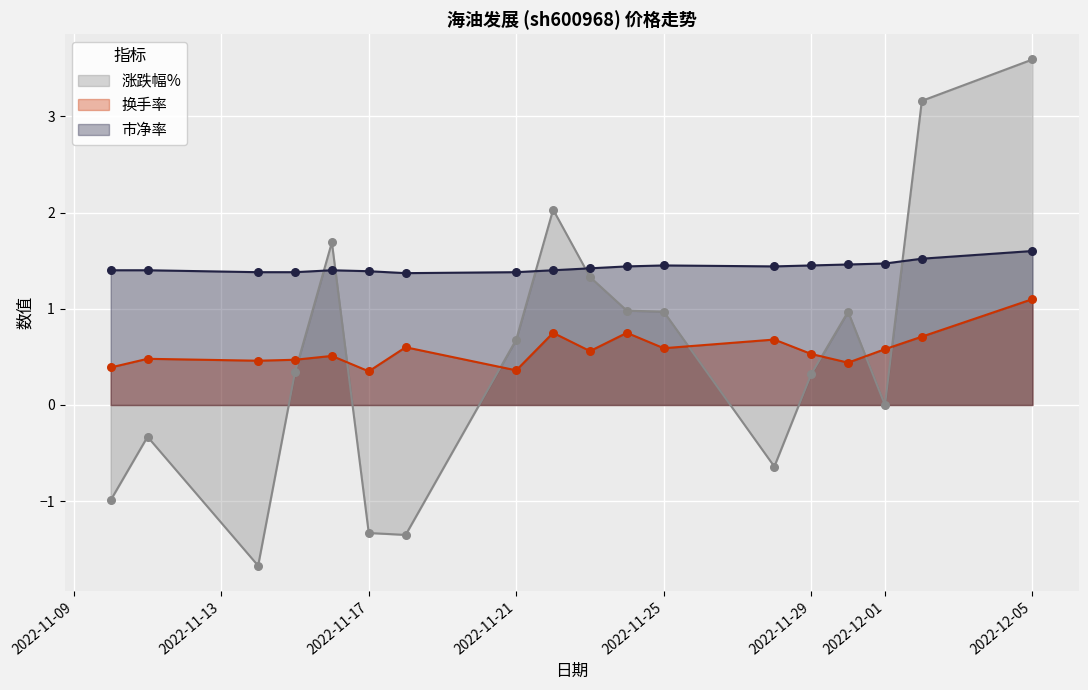

Is the value of 市净率 at 2022-11-15 greater than the value of 涨跌幅% at 2022-11-22?

No